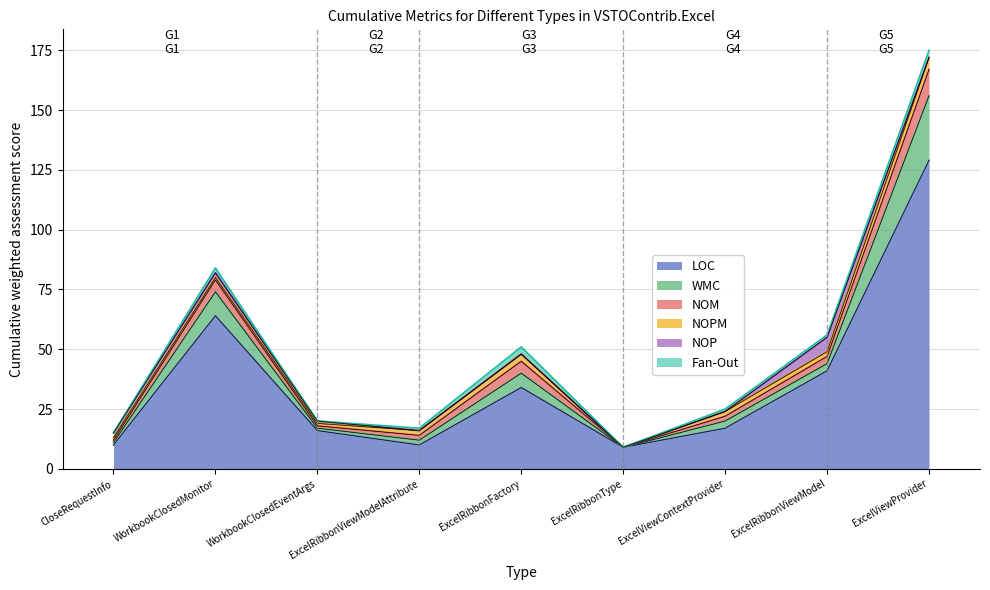

True or false: WMC has more than 2 points higher than both neighbors.

False